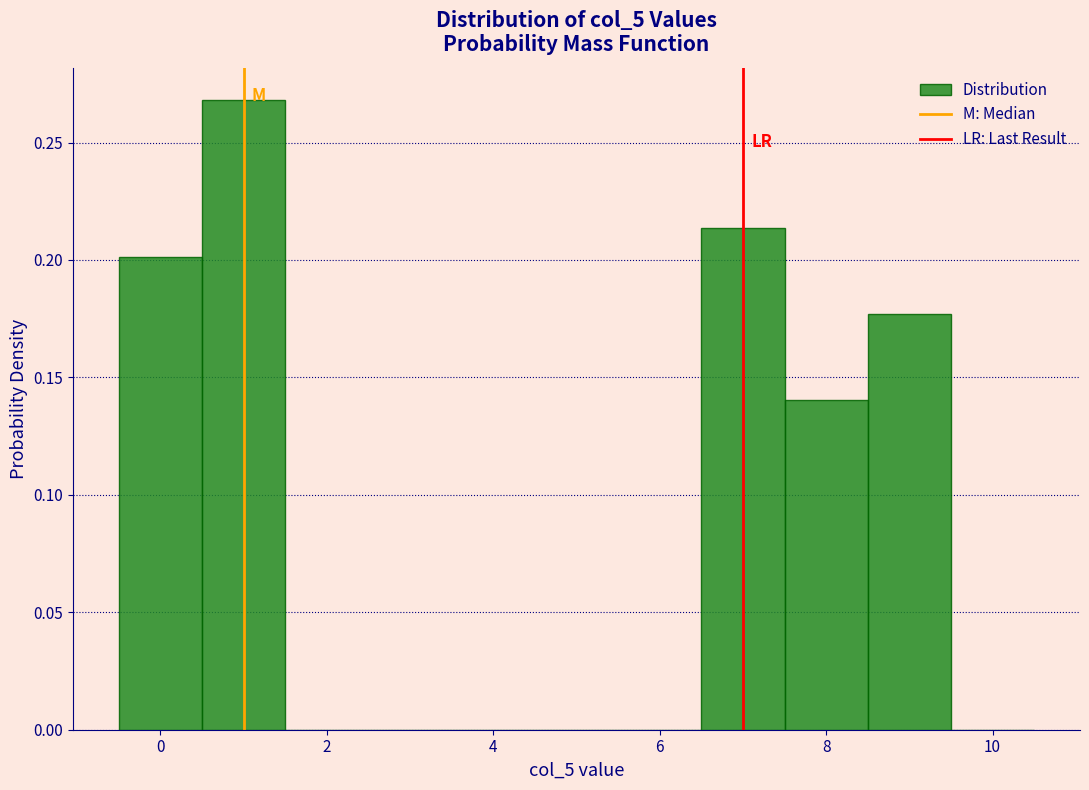

Reading left to right, transcribe this chart: for each bar, give the range it covers on the x-axis and its height. Neither the bar edges nor the heights are printed on the chart, so give them approximately, as read against the axes.

-0.5 to 0.5: 0.200
0.5 to 1.5: 0.270
1.5 to 2.5: 0
2.5 to 3.5: 0
3.5 to 4.5: 0
4.5 to 5.5: 0
5.5 to 6.5: 0
6.5 to 7.5: 0.215
7.5 to 8.5: 0.140
8.5 to 9.5: 0.175
9.5 to 10.5: 0